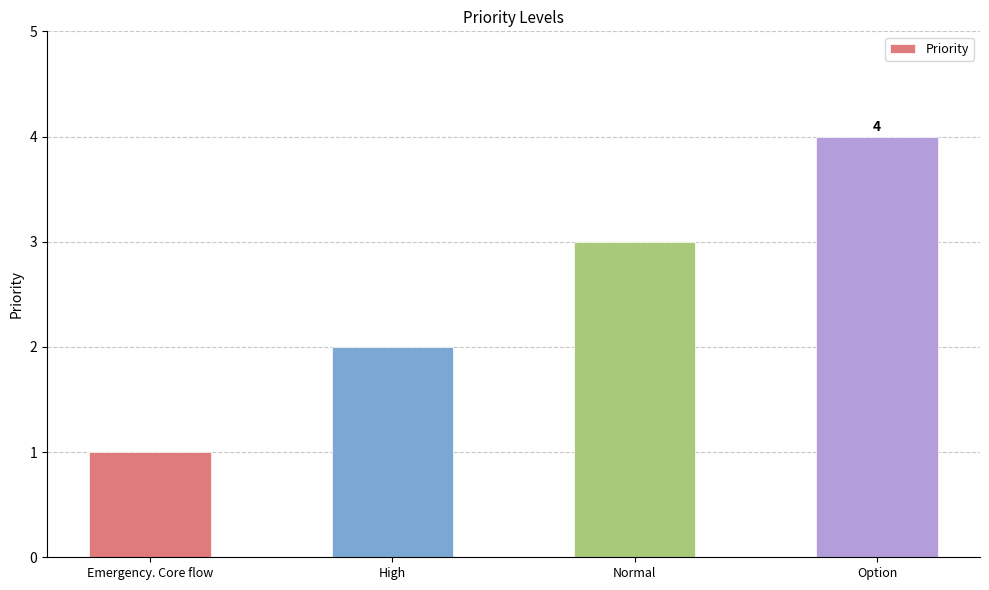

Are the bars grouped side by side (vs. stacked)?

No